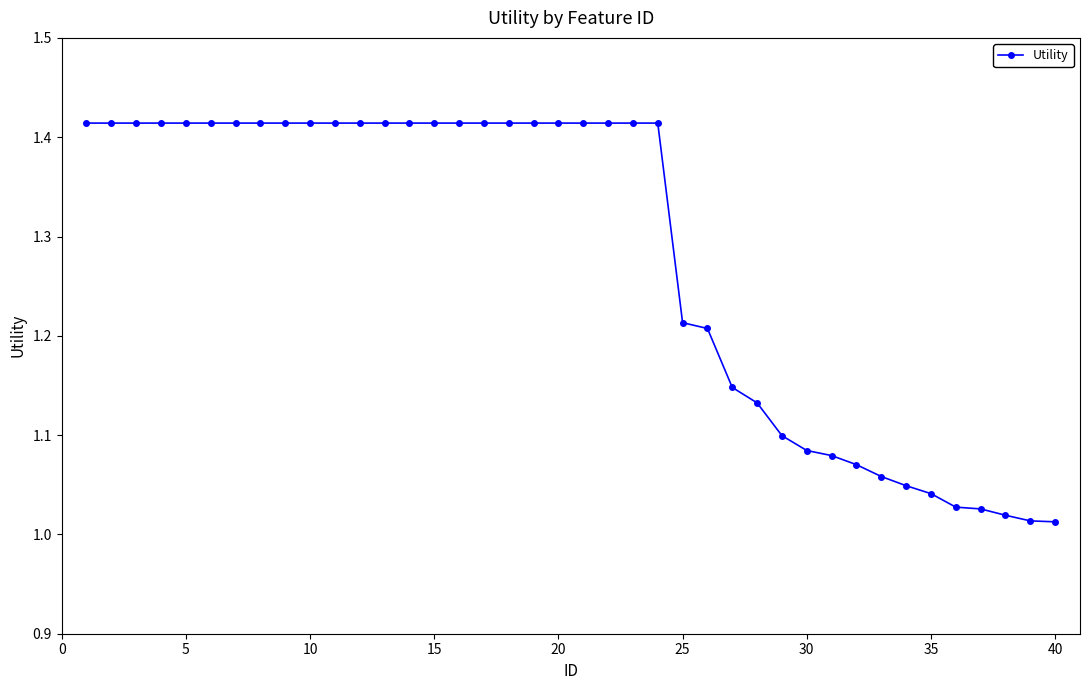

What is the difference between the maximum and minimum values?

0.4